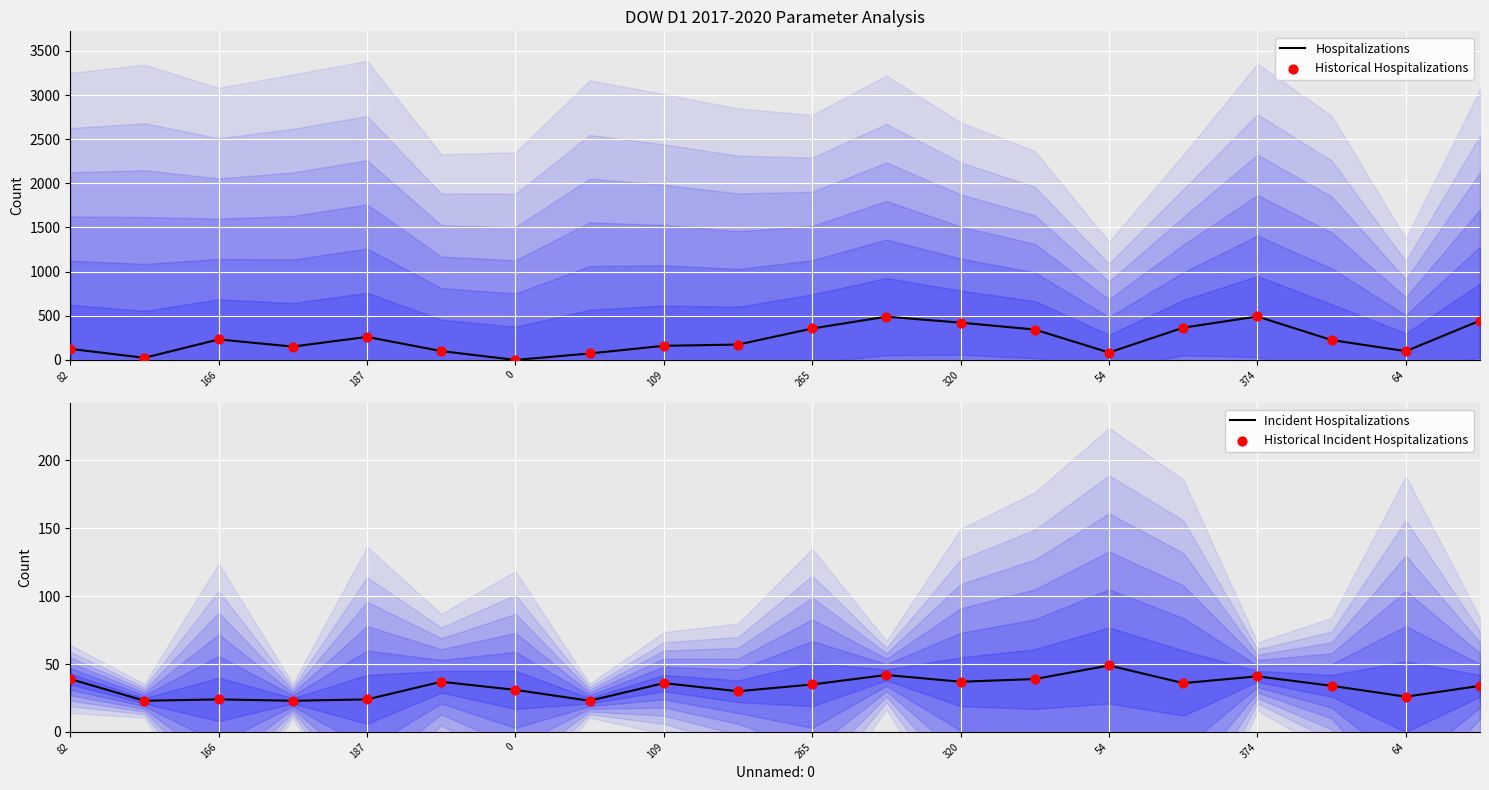

What is the maximum value for Hospitalizations?

492